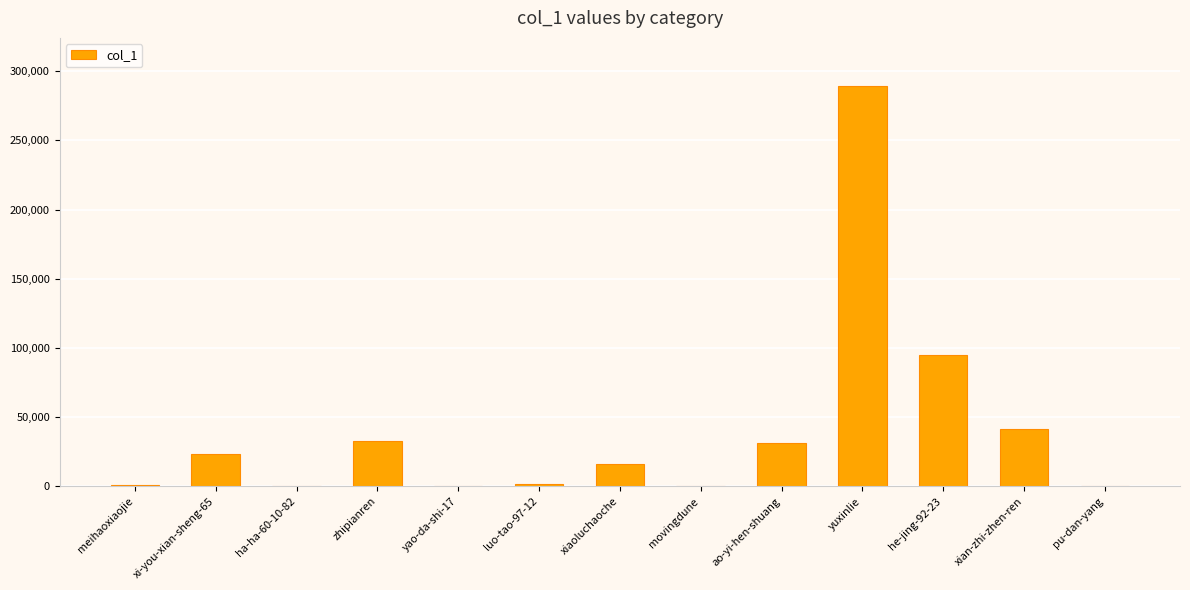

How many categories are shown in the chart?

13